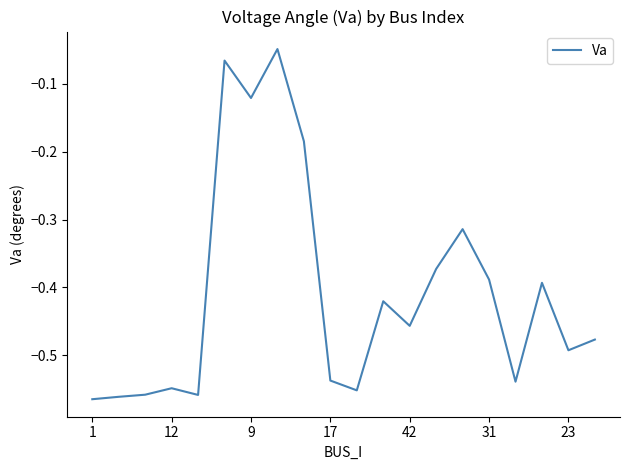

How many distinct data groups are displayed?

1